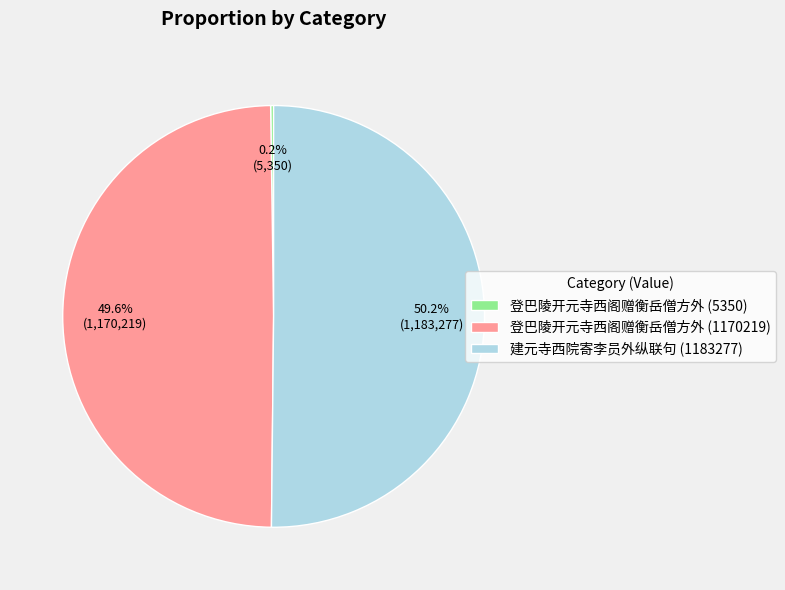

What is the largest slice in the pie chart?

建元寺西院寄李员外纵联句 (1183277)